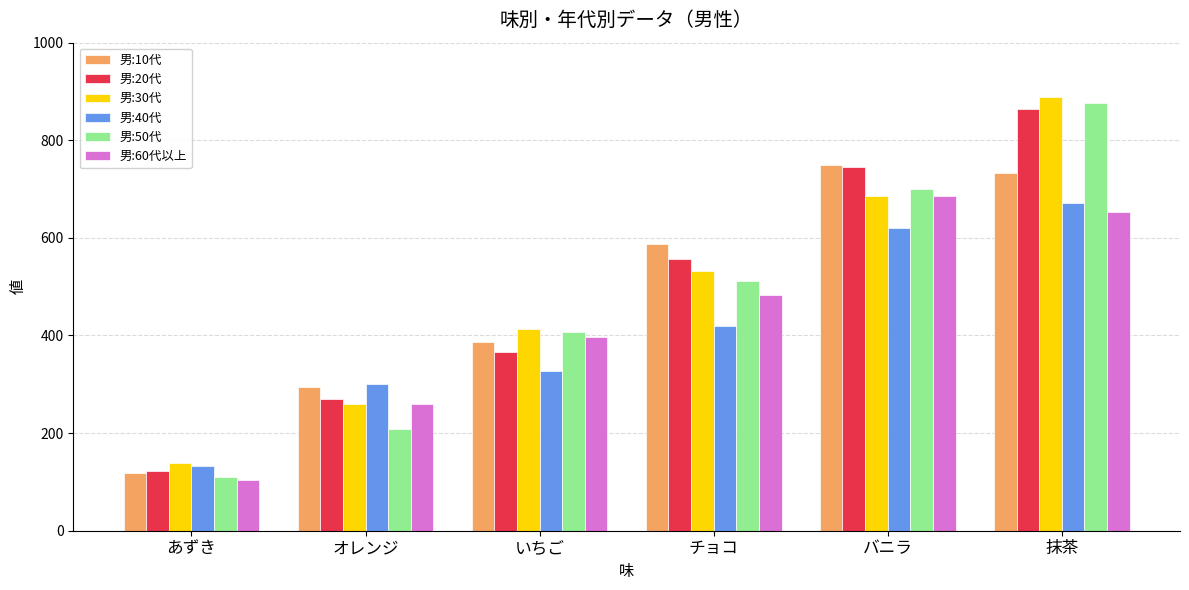

What is the difference between the 男:40代 values at あずき and オレンジ?

168